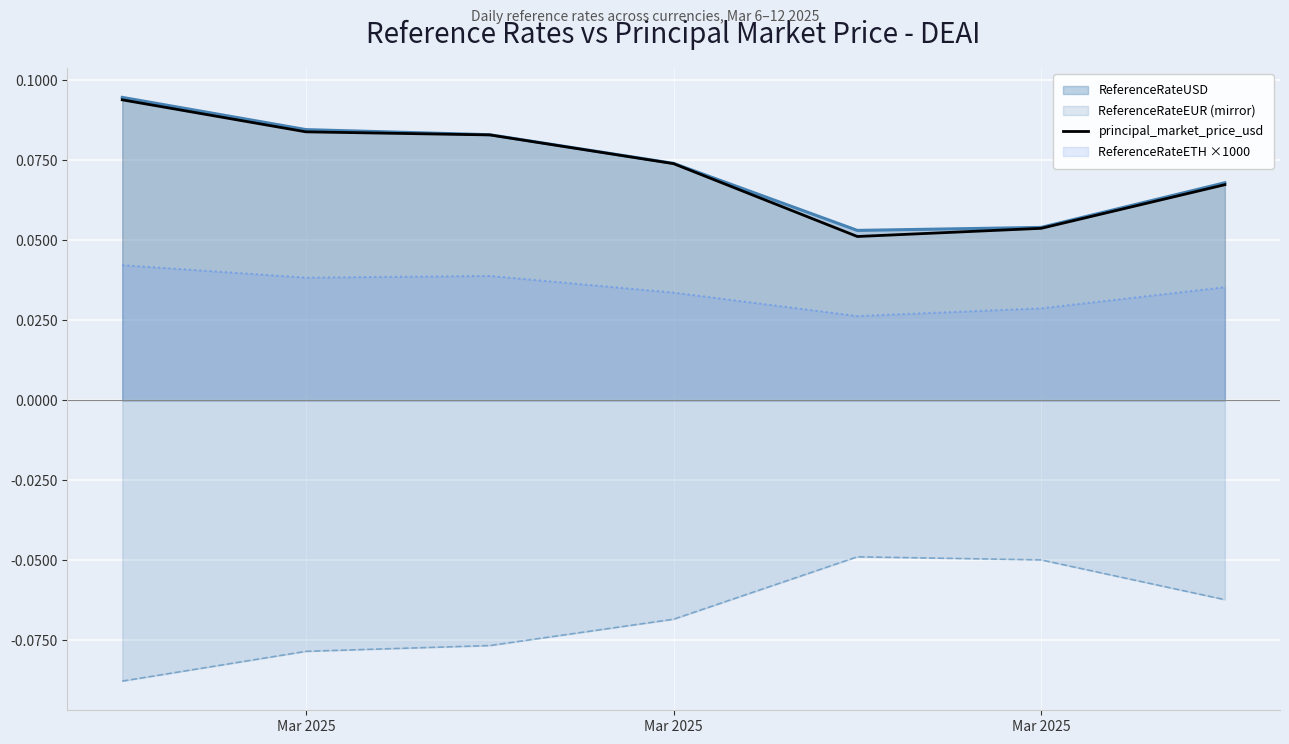

How many lines are shown in the chart?

4